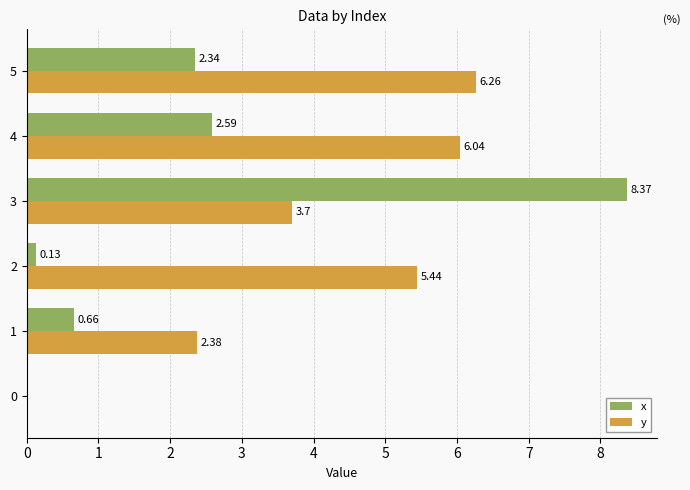

What is the total value across all series at 1?

3.0